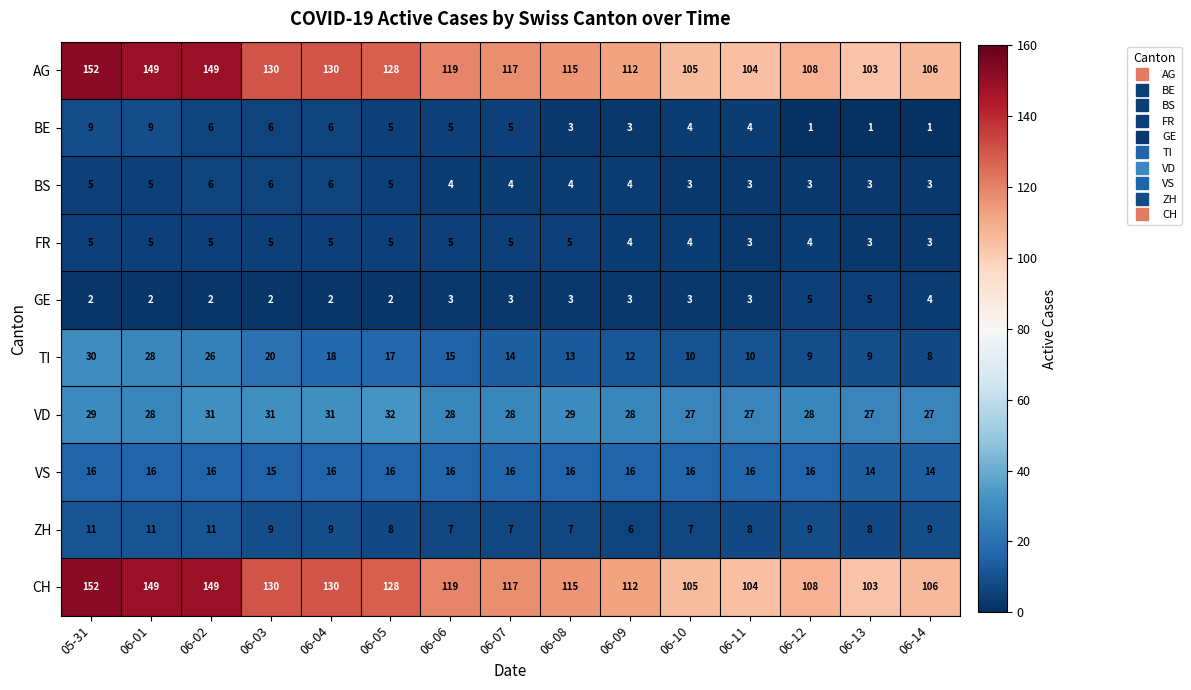

What is the difference between the highest and lowest values at 06-08?

112